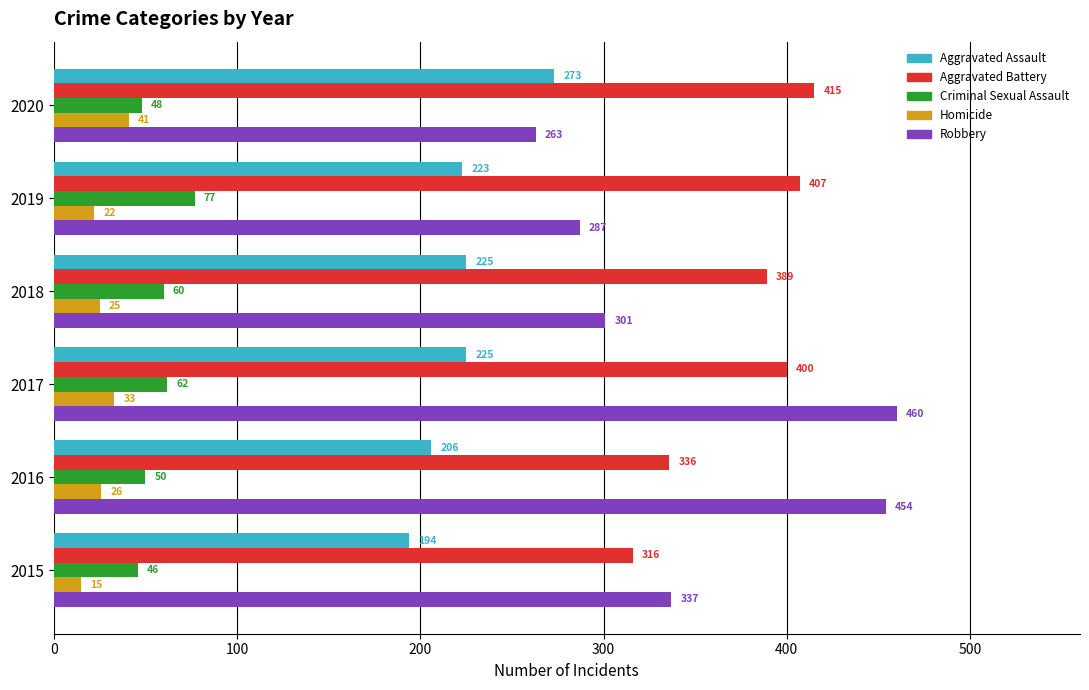

Is it true that Aggravated Assault equals 225 at 2018?

True